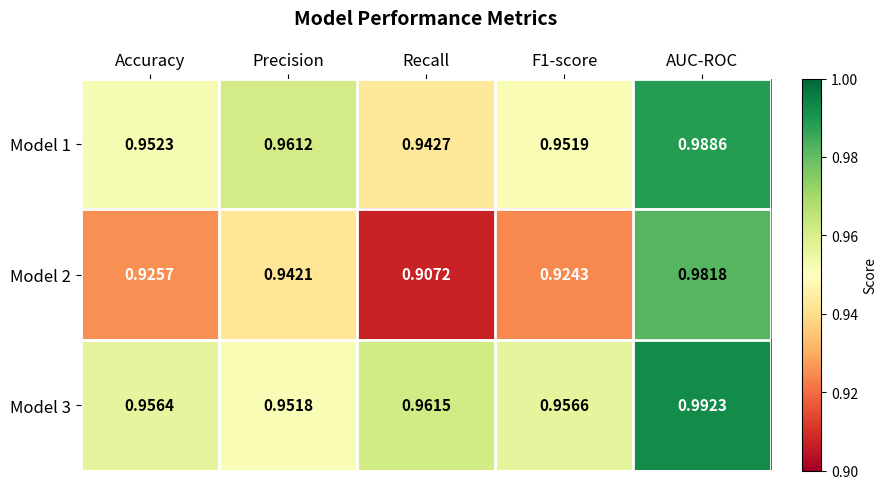

Rank the series by their average value, from highest to lowest.

Model 3, Model 1, Model 2